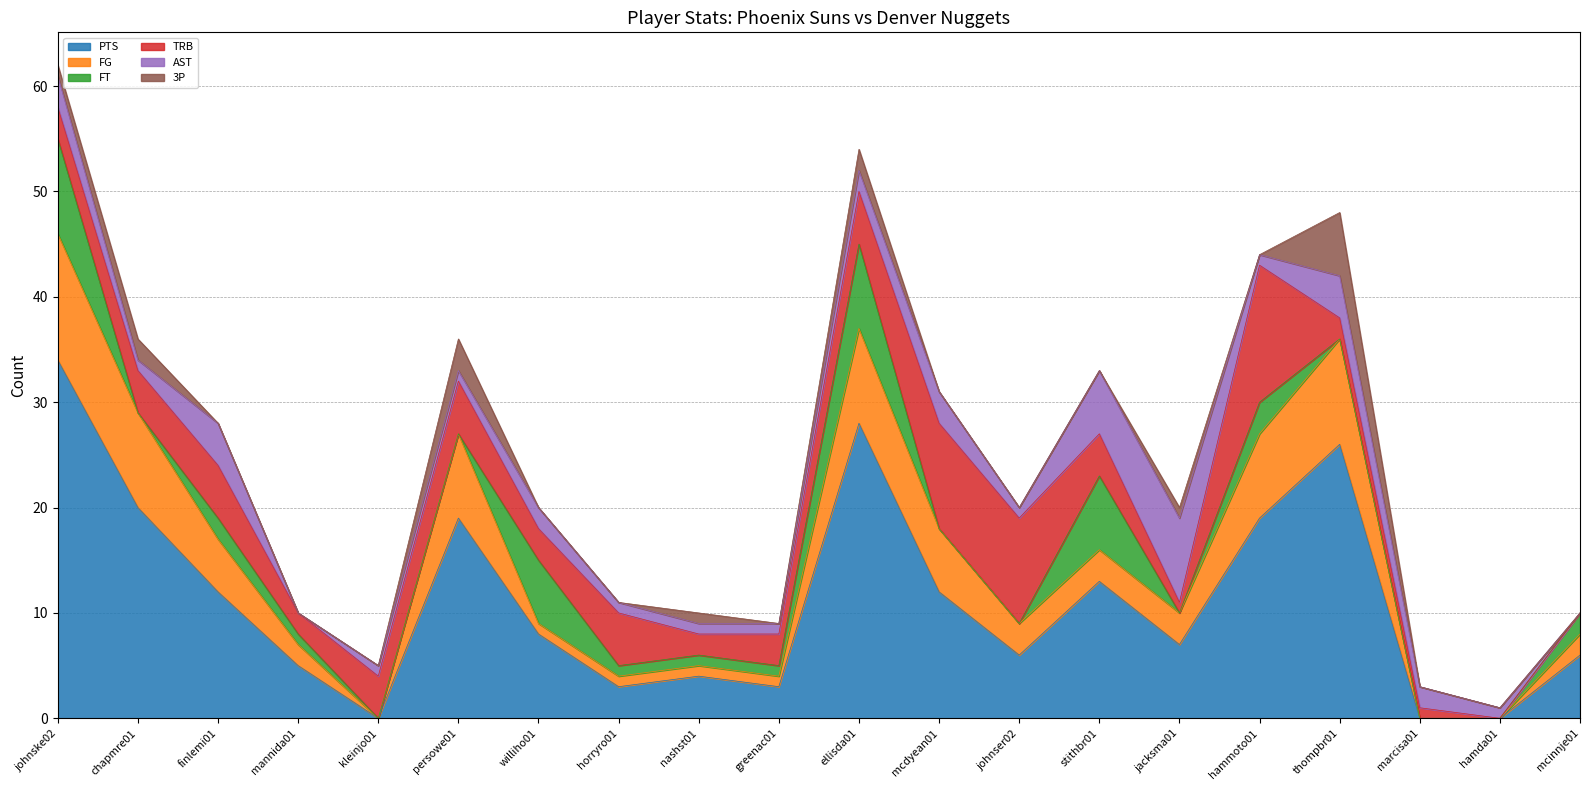

Reading left to right, extract all data points from this chart.

PTS: johnske02=34	chapmre01=20	finlemi01=12	mannida01=5	kleinjo01=0	persowe01=19	williho01=8	horryro01=3	nashst01=4	greenac01=3	ellisda01=28	mcdyean01=12	johnser02=6	stithbr01=13	jacksma01=7	hammoto01=19	thompbr01=26	marcisa01=0	hamda01=0	mcinnje01=6
FG: johnske02=12	chapmre01=9	finlemi01=5	mannida01=2	kleinjo01=0	persowe01=8	williho01=1	horryro01=1	nashst01=1	greenac01=1	ellisda01=9	mcdyean01=6	johnser02=3	stithbr01=3	jacksma01=3	hammoto01=8	thompbr01=10	marcisa01=0	hamda01=0	mcinnje01=2
FT: johnske02=9	chapmre01=0	finlemi01=2	mannida01=1	kleinjo01=0	persowe01=0	williho01=6	horryro01=1	nashst01=1	greenac01=1	ellisda01=8	mcdyean01=0	johnser02=0	stithbr01=7	jacksma01=0	hammoto01=3	thompbr01=0	marcisa01=0	hamda01=0	mcinnje01=2
TRB: johnske02=3	chapmre01=4	finlemi01=5	mannida01=2	kleinjo01=4	persowe01=5	williho01=3	horryro01=5	nashst01=2	greenac01=3	ellisda01=5	mcdyean01=10	johnser02=10	stithbr01=4	jacksma01=1	hammoto01=13	thompbr01=2	marcisa01=1	hamda01=0	mcinnje01=0
AST: johnske02=3	chapmre01=1	finlemi01=4	mannida01=0	kleinjo01=1	persowe01=1	williho01=2	horryro01=1	nashst01=1	greenac01=1	ellisda01=2	mcdyean01=3	johnser02=1	stithbr01=6	jacksma01=8	hammoto01=1	thompbr01=4	marcisa01=2	hamda01=1	mcinnje01=0
3P: johnske02=1	chapmre01=2	finlemi01=0	mannida01=0	kleinjo01=0	persowe01=3	williho01=0	horryro01=0	nashst01=1	greenac01=0	ellisda01=2	mcdyean01=0	johnser02=0	stithbr01=0	jacksma01=1	hammoto01=0	thompbr01=6	marcisa01=0	hamda01=0	mcinnje01=0